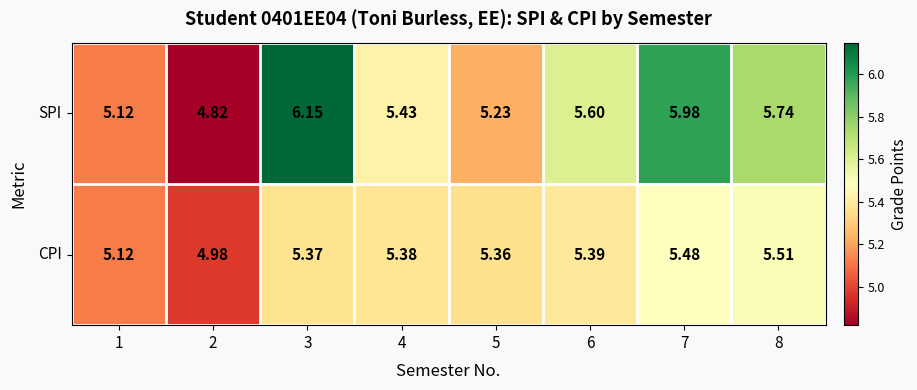

List the series in order of their overall mean, lowest first.

CPI, SPI